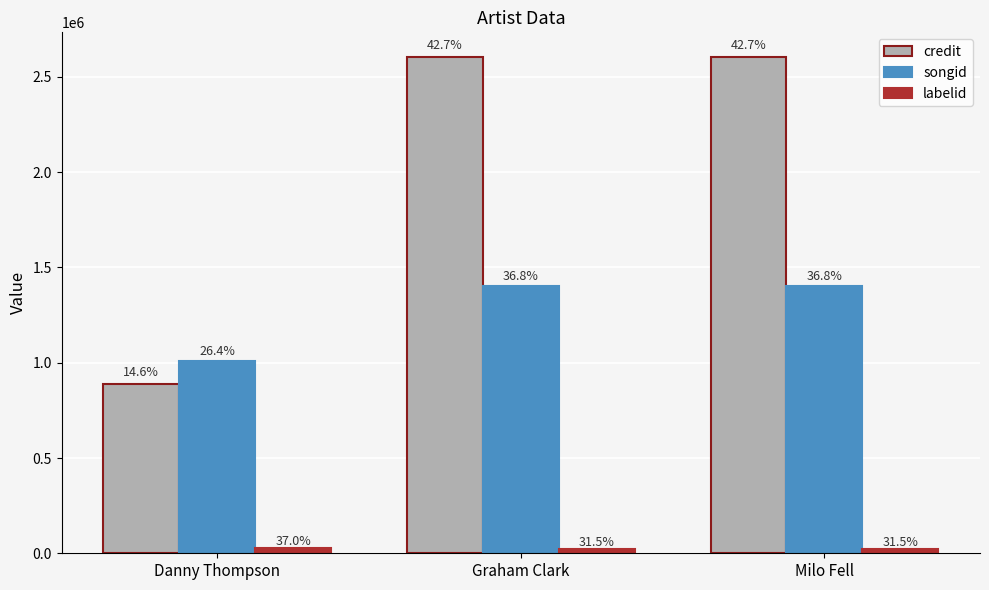

What are all the series names shown in the legend?

credit, songid, labelid